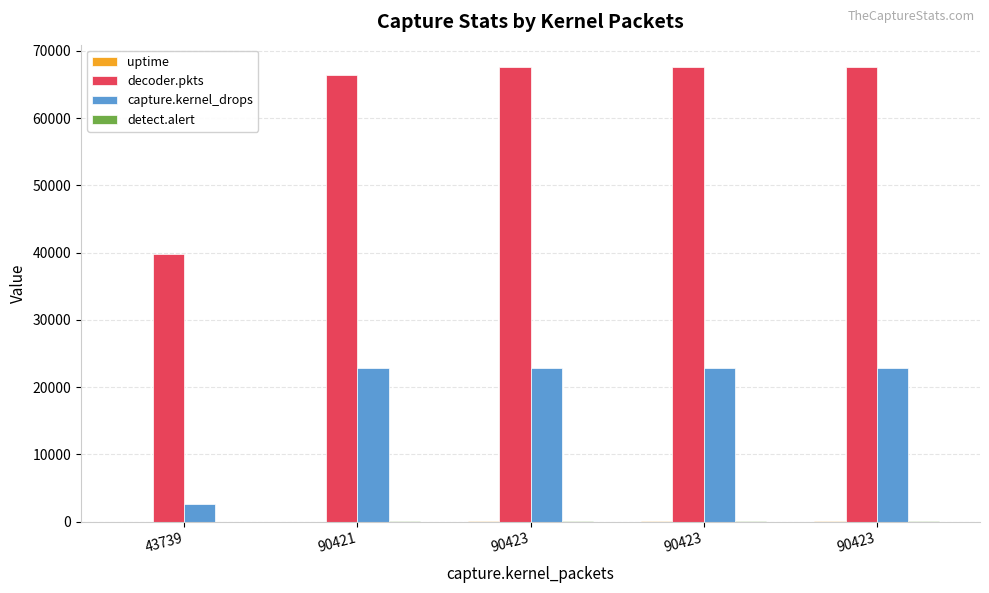

How many data points does each series have?

5